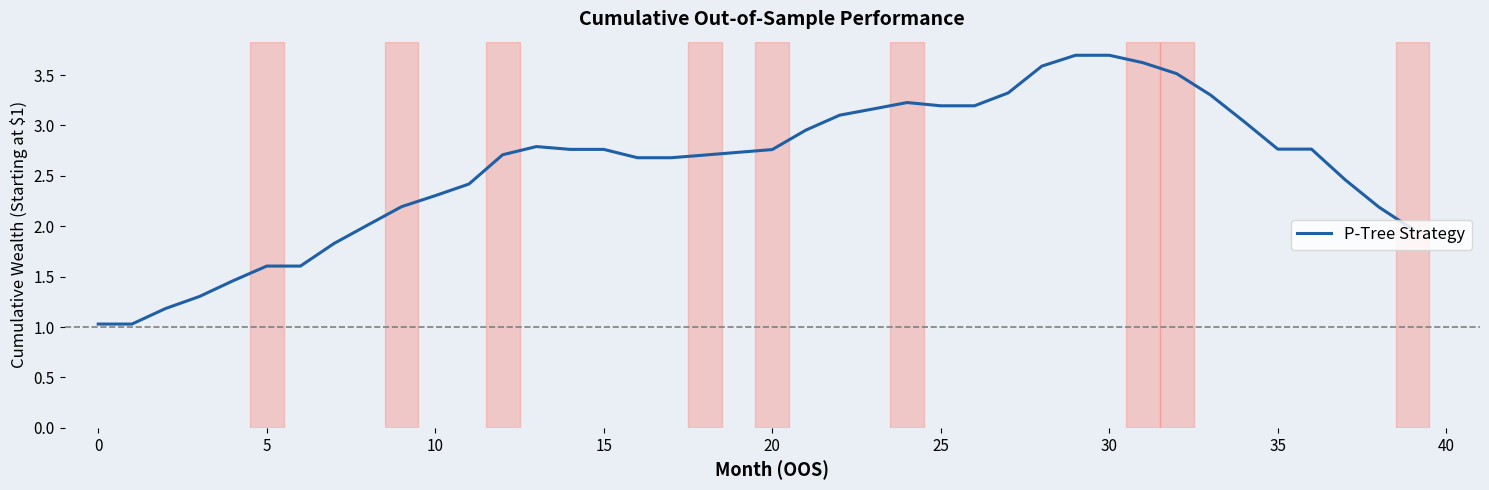

What is the minimum value shown in the chart?

1.0